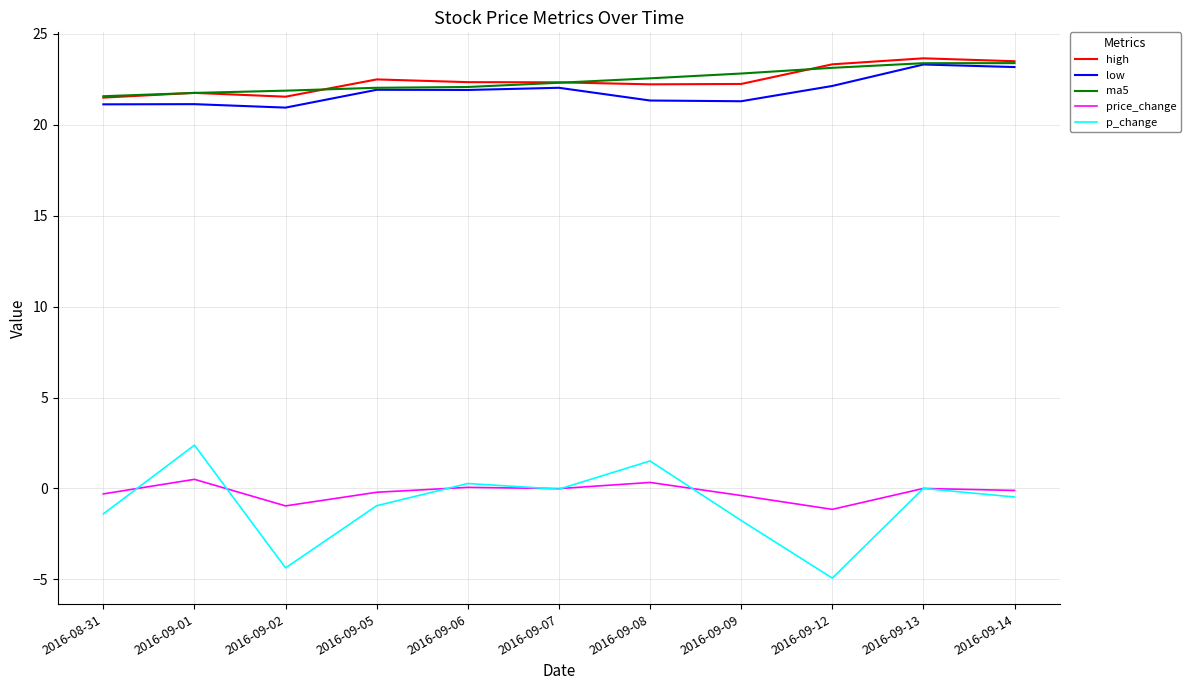

Which label corresponds to the smallest value in the chart?

2016-09-12